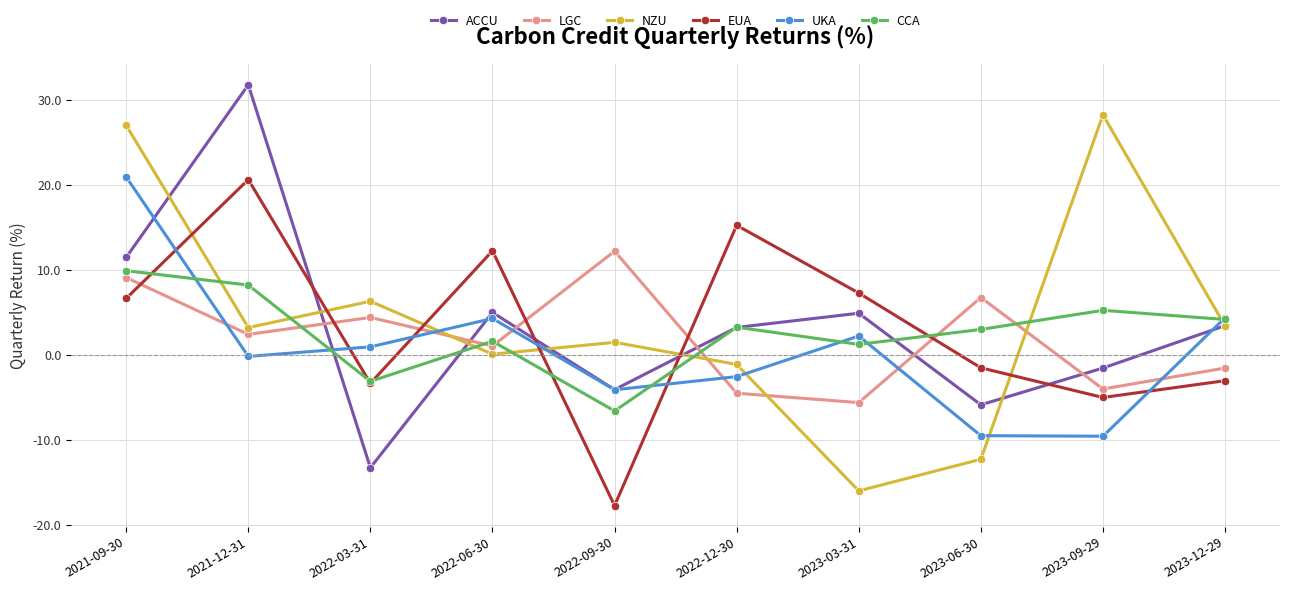

True or false: LGC has more than 2 points higher than both neighbors.

True